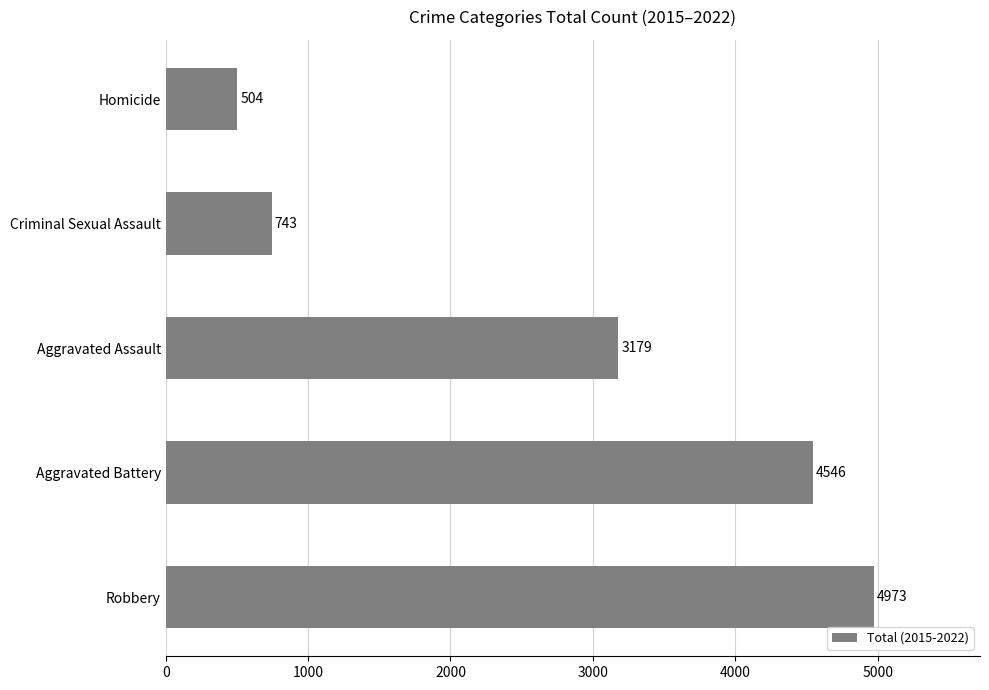

What is the difference between the maximum and second lowest values?

4230